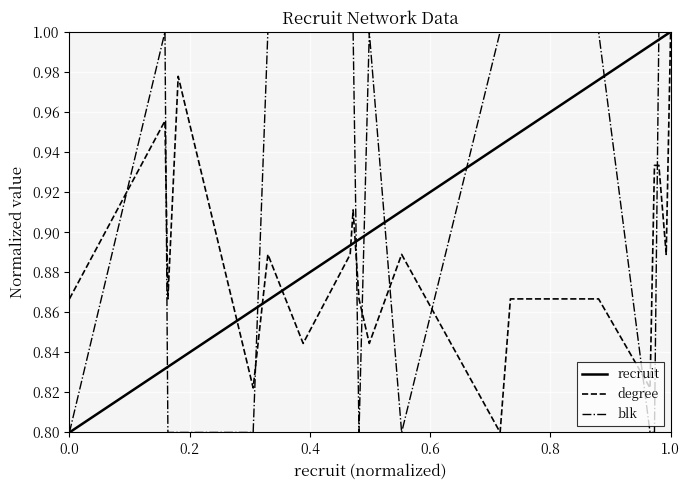

Does the chart have visible grid lines?

Yes